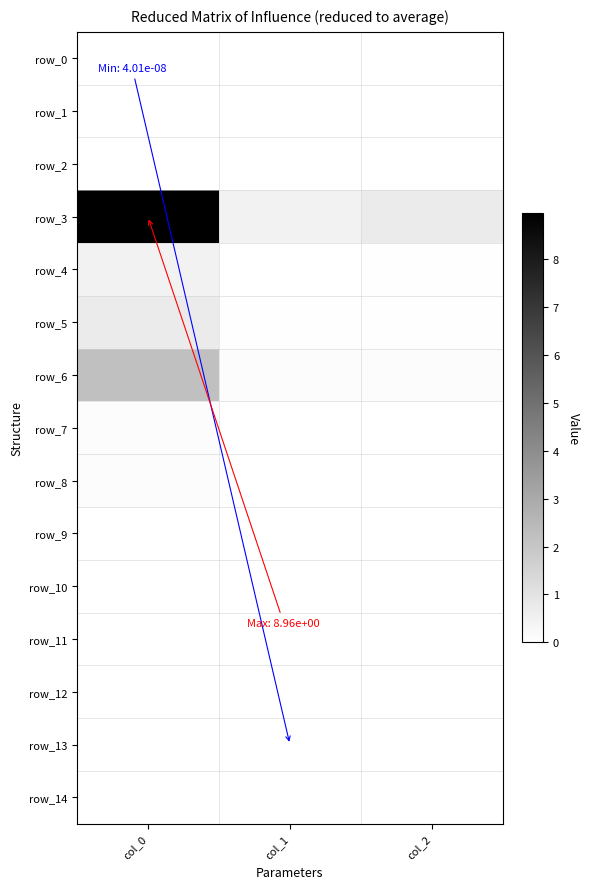

Reading left to right, transcribe all the data shown in this chart.

row_0: 0.0	0.0	0.0
row_1: 0.0	0.0	0.0
row_2: 0.0	0.0	0.0
row_3: 9.0	0.5	0.7
row_4: 0.5	0.0	0.0
row_5: 0.7	0.0	0.1
row_6: 2.2	0.1	0.1
row_7: 0.1	0.0	0.0
row_8: 0.1	0.0	0.0
row_9: 0.0	0.0	0.0
row_10: 0.0	0.0	0.0
row_11: 0.0	0.0	0.0
row_12: 0.0	0.0	0.0
row_13: 0.0	0.0	0.0
row_14: 0.0	0.0	0.0